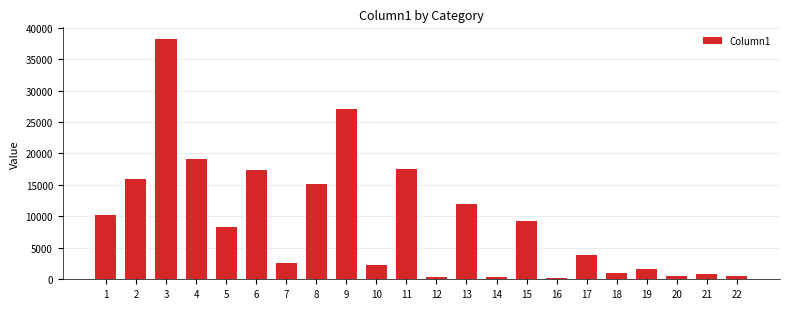

What is the difference between the maximum and minimum values?

37962.4